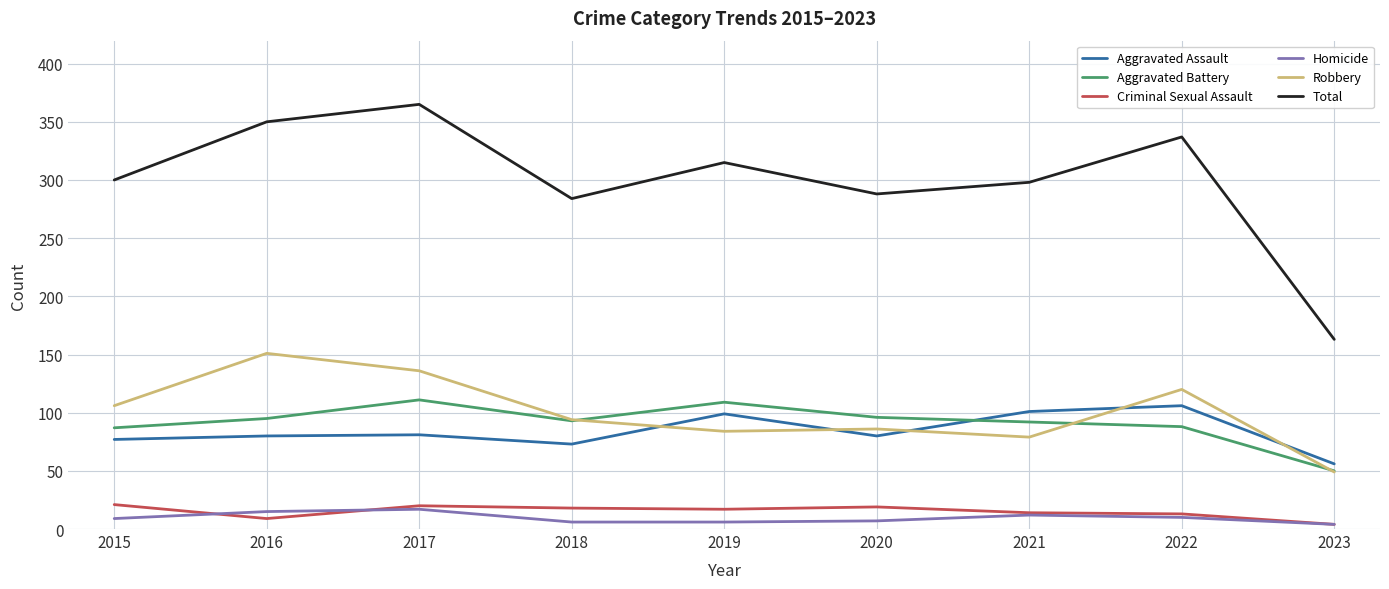

True or false: Homicide and Aggravated Assault cross at least once.

False